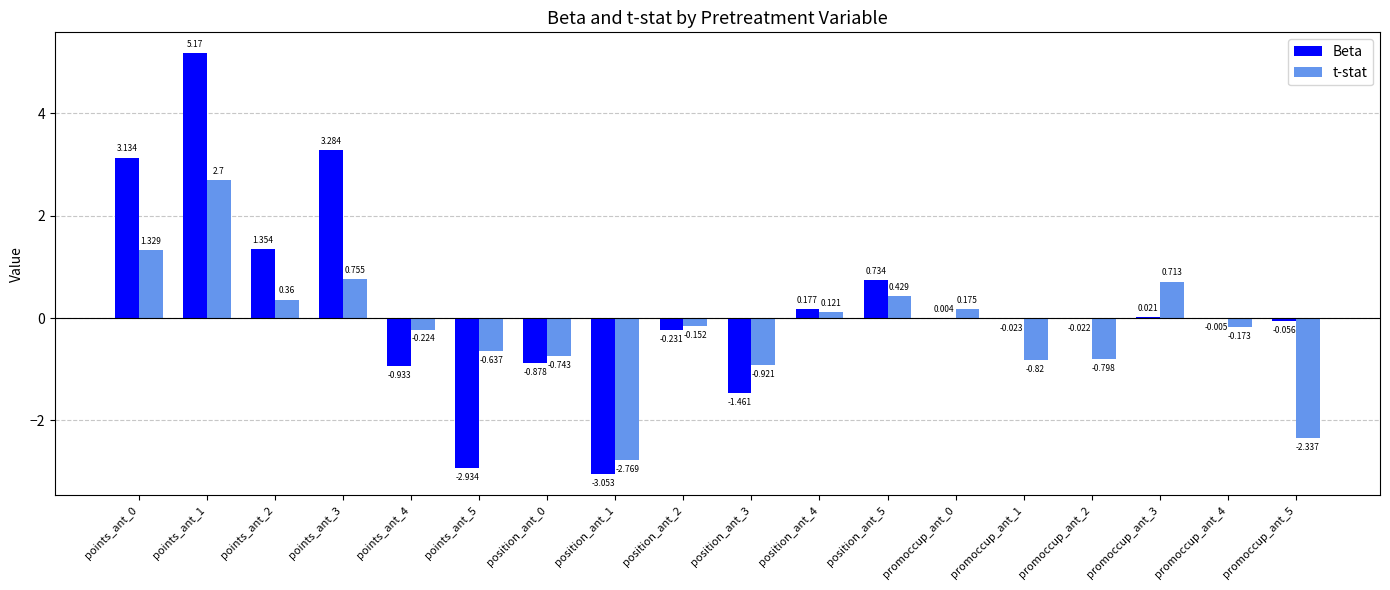

Which series has the largest total across all categories?

Beta